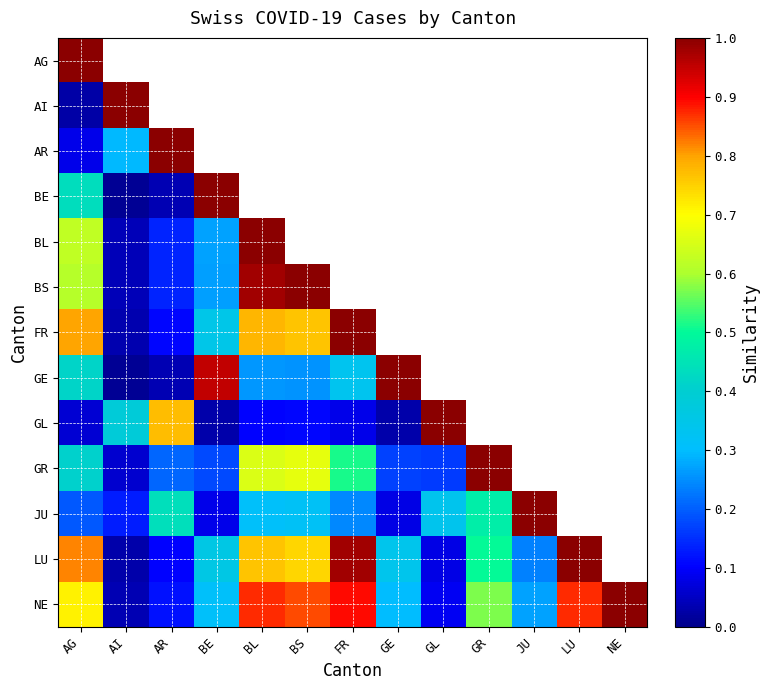

Rank the series by their maximum value, from highest to lowest.

AG, AI, AR, BE, BL, BS, FR, GE, GL, GR, JU, LU, NE